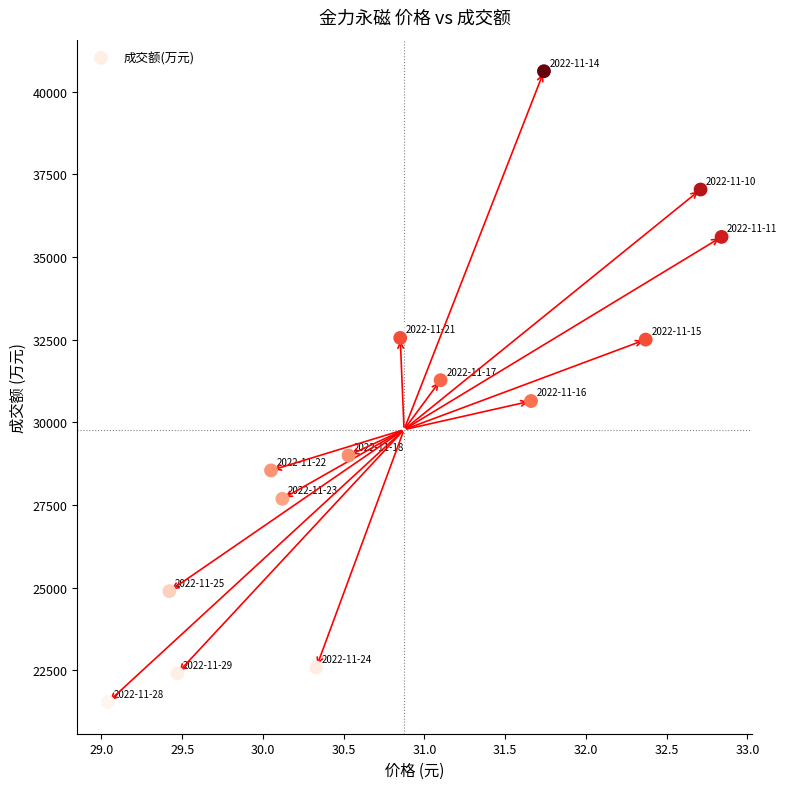

What is the range of Y values (max minus min)?

19090